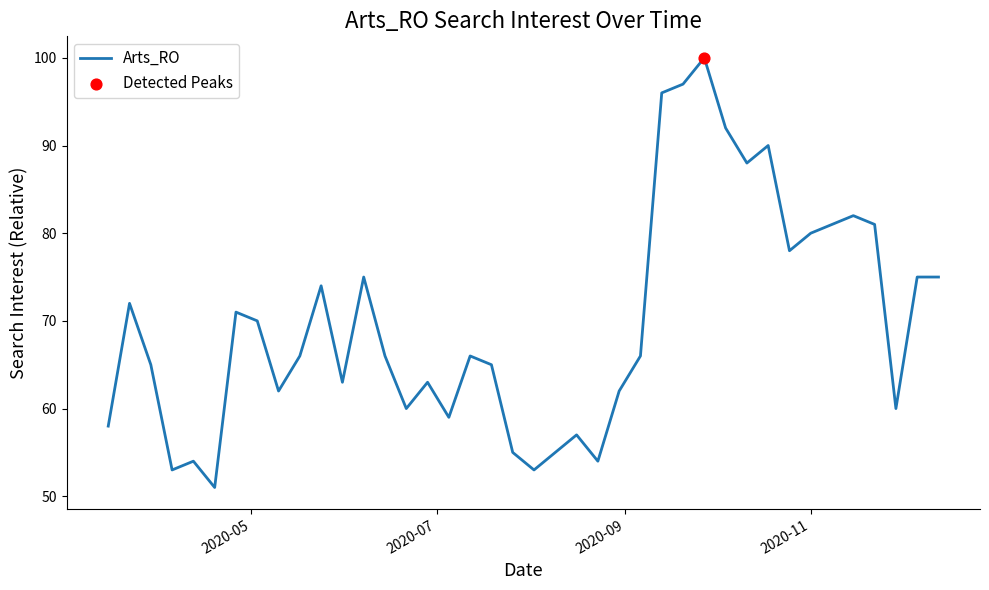

What is the greatest value displayed?

100